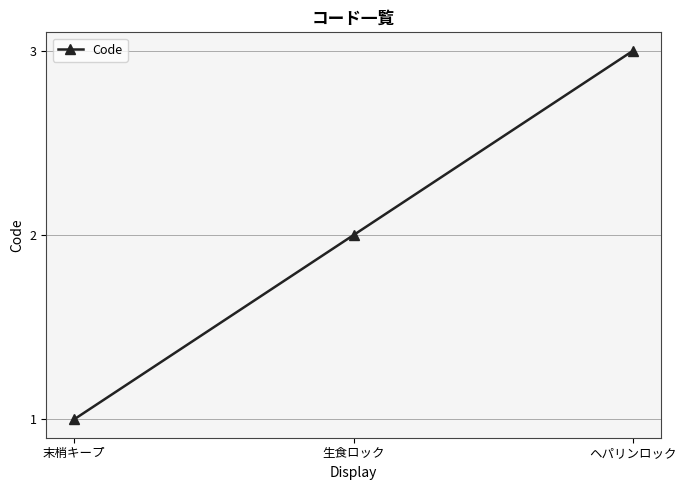

What is the difference between the values at 末梢キープ and ヘパリンロック?

2